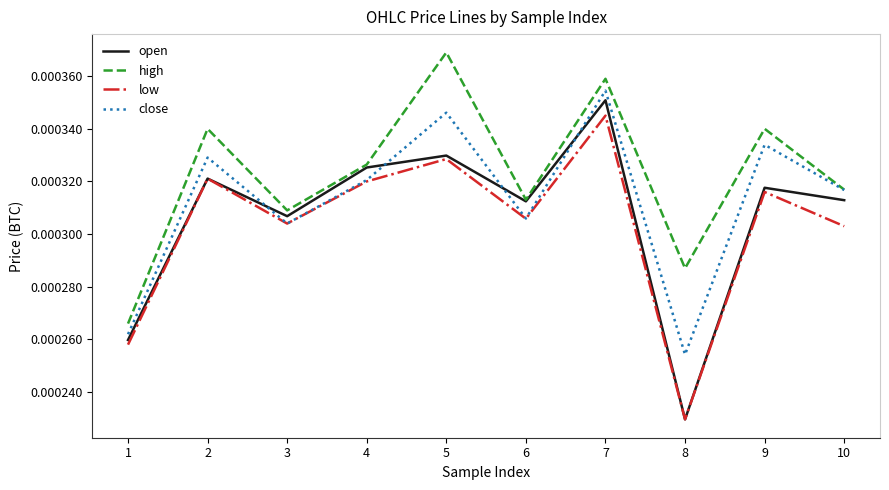

At which label is low closest to 0?

8